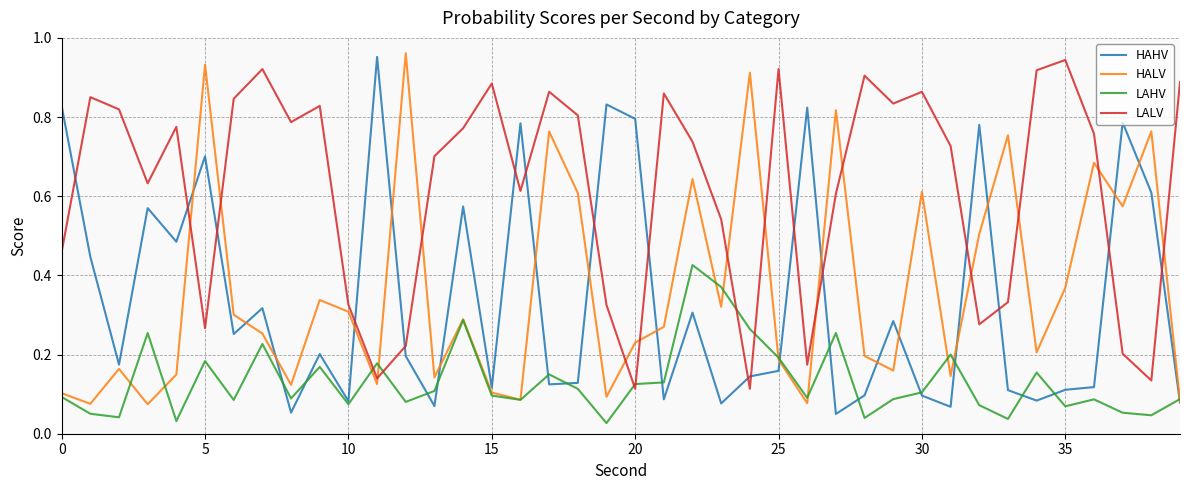

How many times do LALV and HALV cross each other?

14